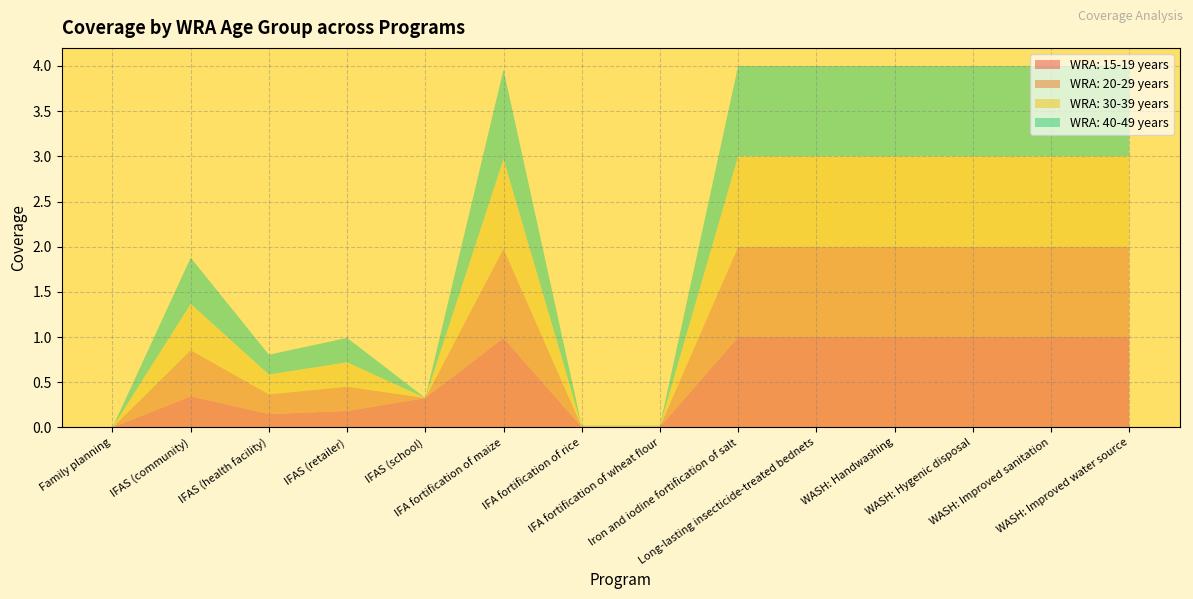

Reading right to left, list all the values displayed in this chart.

WRA: 15-19 years: WASH: Improved water source=1.0	WASH: Improved sanitation=1.0	WASH: Hygenic disposal=1.0	WASH: Handwashing=1.0	Long-lasting insecticide-treated bednets=1.0	Iron and iodine fortification of salt=1.0	IFA fortification of wheat flour=0.0	IFA fortification of rice=0.0	IFA fortification of maize=1.0	IFAS (school)=0.3	IFAS (retailer)=0.2	IFAS (health facility)=0.1	IFAS (community)=0.3	Family planning=0.0
WRA: 20-29 years: WASH: Improved water source=1.0	WASH: Improved sanitation=1.0	WASH: Hygenic disposal=1.0	WASH: Handwashing=1.0	Long-lasting insecticide-treated bednets=1.0	Iron and iodine fortification of salt=1.0	IFA fortification of wheat flour=0.0	IFA fortification of rice=0.0	IFA fortification of maize=1.0	IFAS (school)=0.0	IFAS (retailer)=0.3	IFAS (health facility)=0.2	IFAS (community)=0.5	Family planning=0.0
WRA: 30-39 years: WASH: Improved water source=1.0	WASH: Improved sanitation=1.0	WASH: Hygenic disposal=1.0	WASH: Handwashing=1.0	Long-lasting insecticide-treated bednets=1.0	Iron and iodine fortification of salt=1.0	IFA fortification of wheat flour=0.0	IFA fortification of rice=0.0	IFA fortification of maize=1.0	IFAS (school)=0.0	IFAS (retailer)=0.3	IFAS (health facility)=0.2	IFAS (community)=0.5	Family planning=0.0
WRA: 40-49 years: WASH: Improved water source=1.0	WASH: Improved sanitation=1.0	WASH: Hygenic disposal=1.0	WASH: Handwashing=1.0	Long-lasting insecticide-treated bednets=1.0	Iron and iodine fortification of salt=1.0	IFA fortification of wheat flour=0.0	IFA fortification of rice=0.0	IFA fortification of maize=1.0	IFAS (school)=0.0	IFAS (retailer)=0.3	IFAS (health facility)=0.2	IFAS (community)=0.5	Family planning=0.0